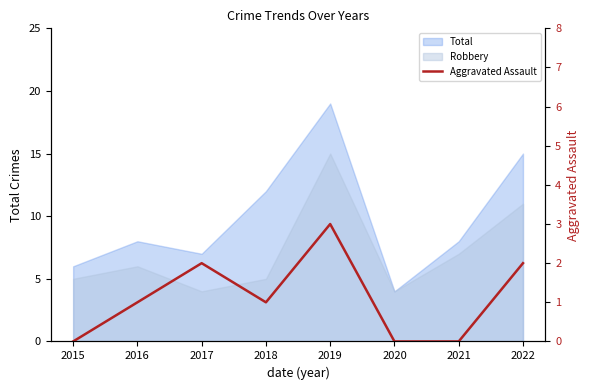

How many points are higher than both their immediate neighbors (excluding endpoints)?

2